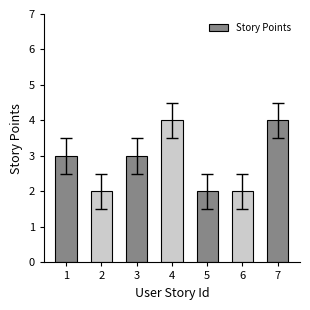

Does the chart contain stacked bars?

No